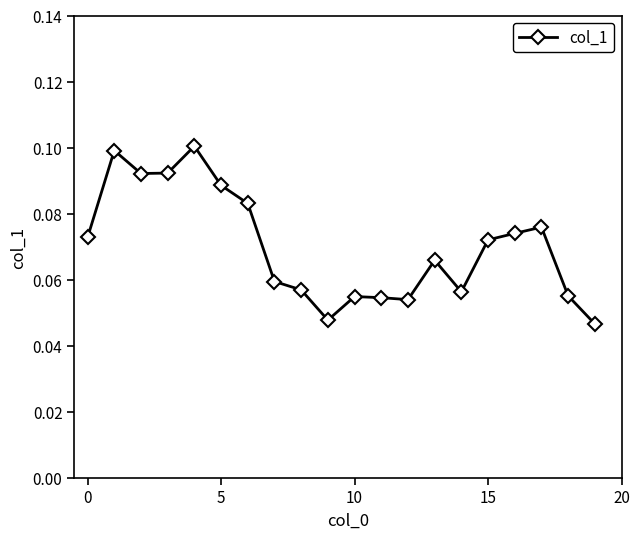

What is the sum of all values?

1.4